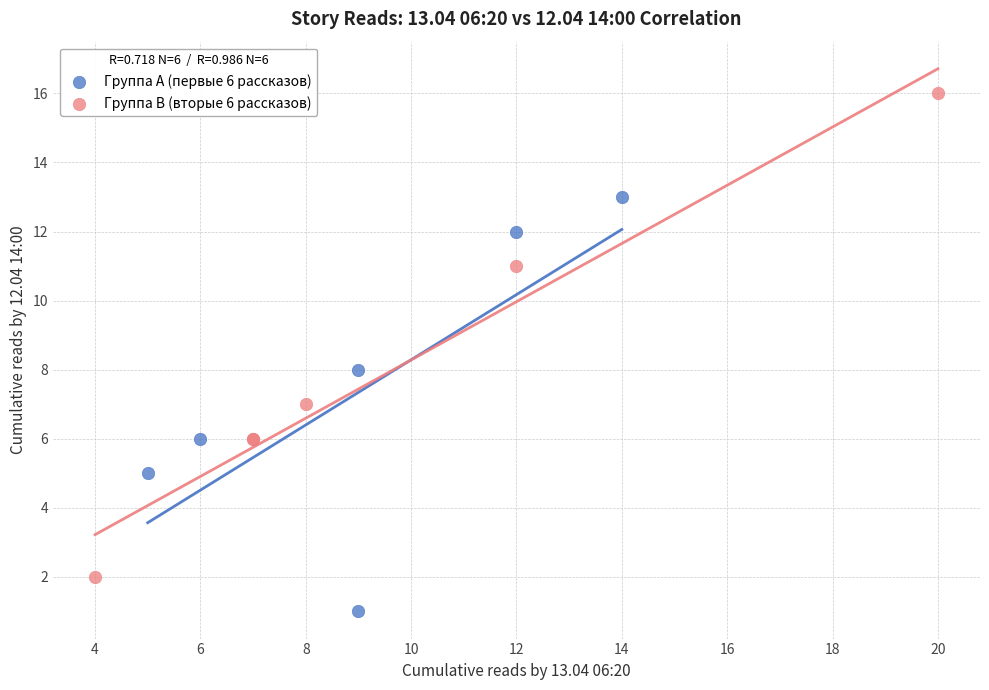

Which series has the widest spread of Y values?

Группа B (вторые 6 рассказов)